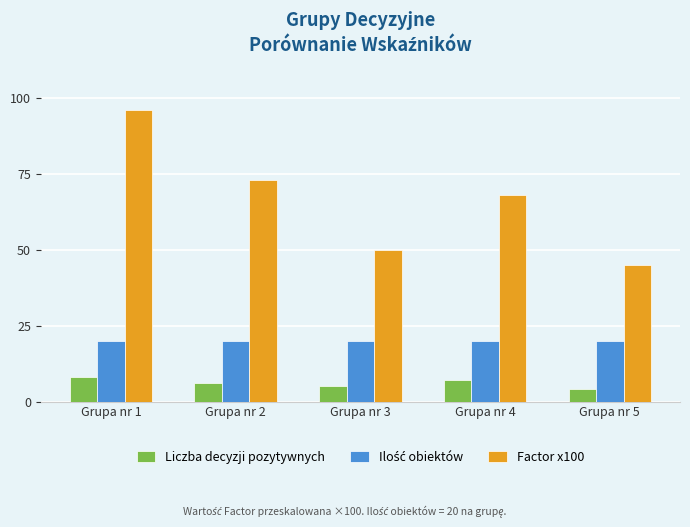

What is the sum of all Liczba decyzji pozytywnych values?

30